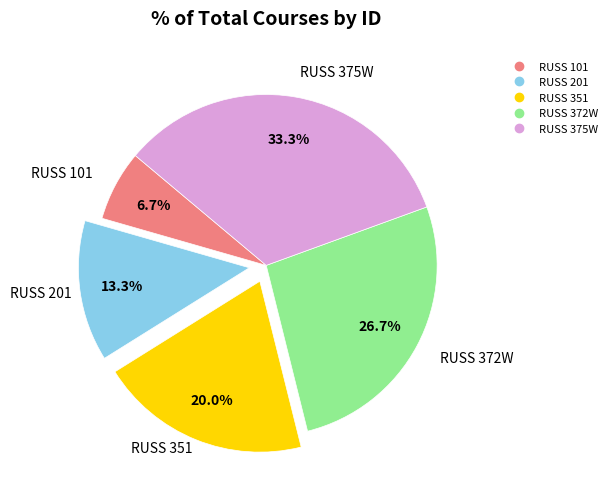

Count the number of slices in the pie.

5